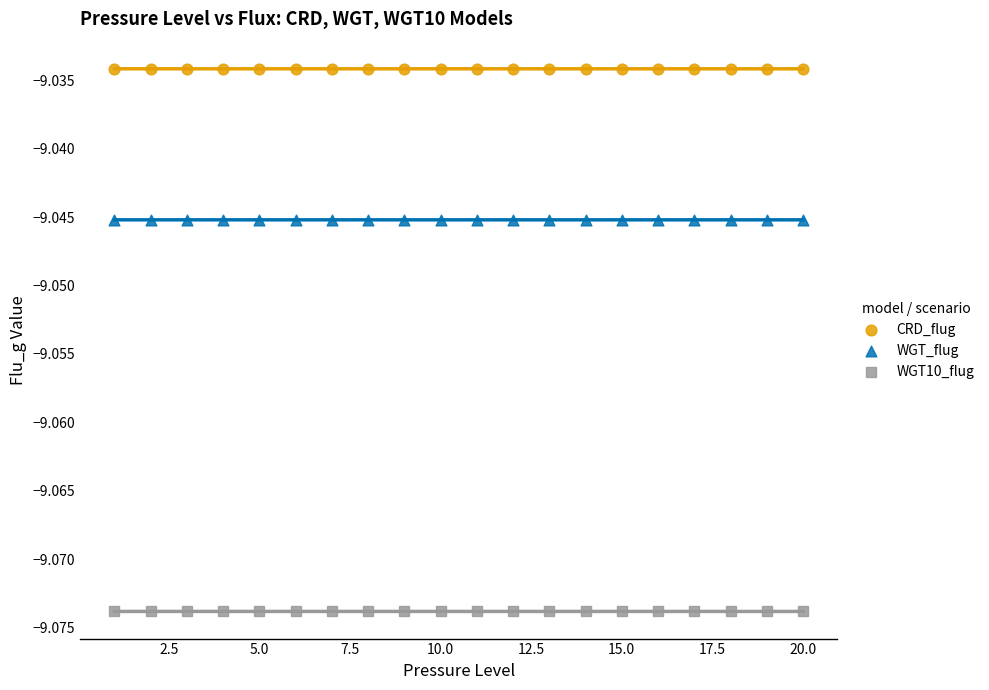

What are all the series names shown in the legend?

CRD_flug, WGT_flug, WGT10_flug